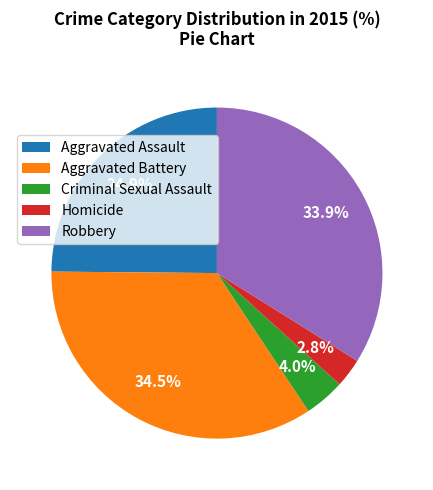

Count the number of slices in the pie.

5